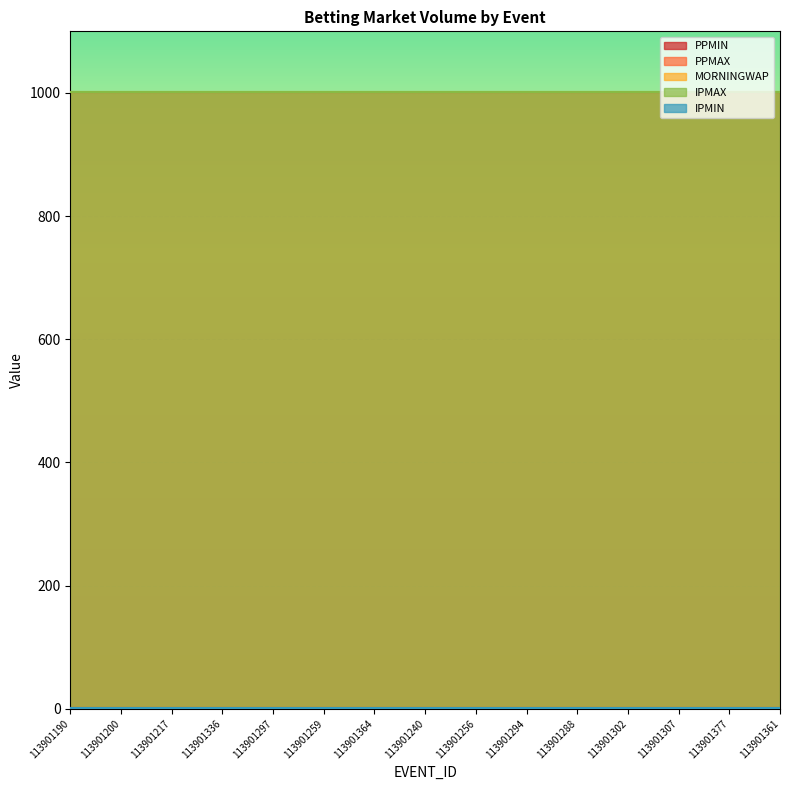

Which series has the largest range (max minus min)?

PPMIN